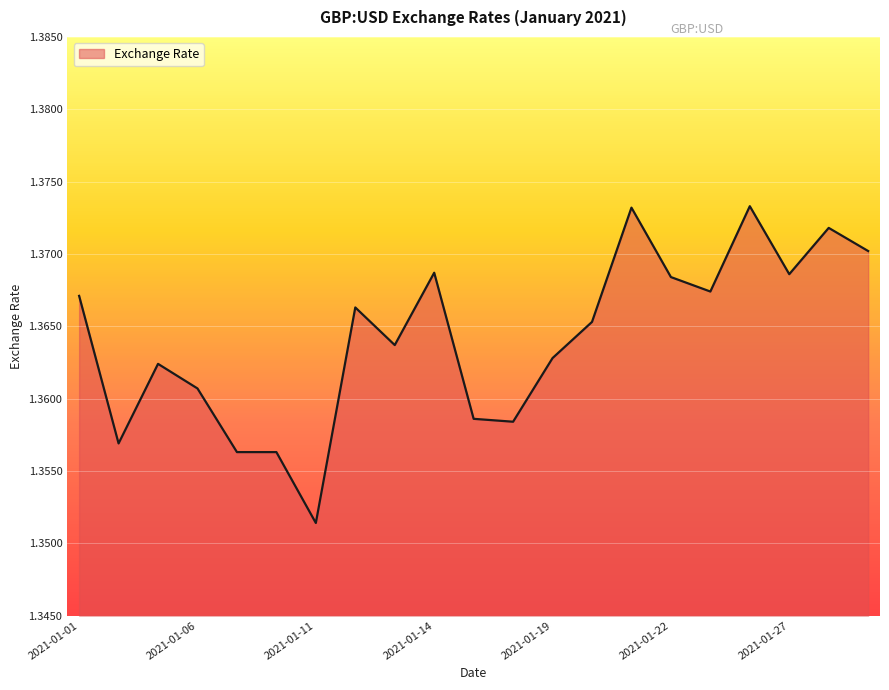

What is the sum of all values?

28.6